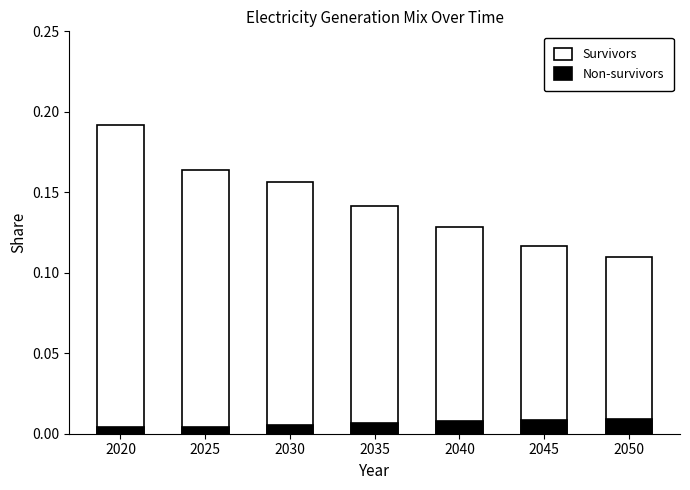

Which series changed the most between 2030 and 2050?

Survivors